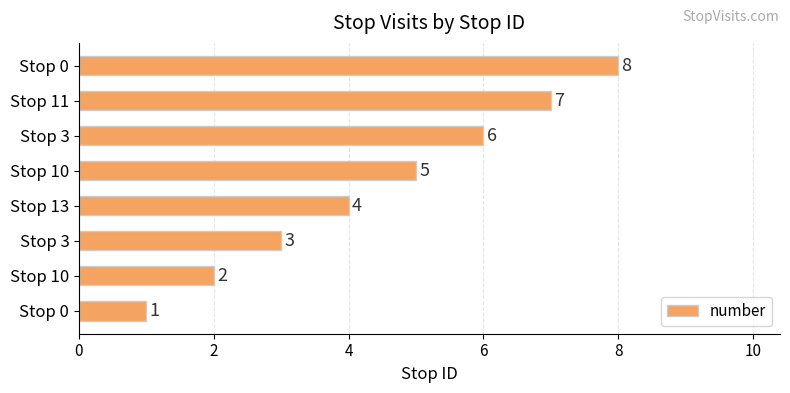

Count the number of categories in the chart.

8